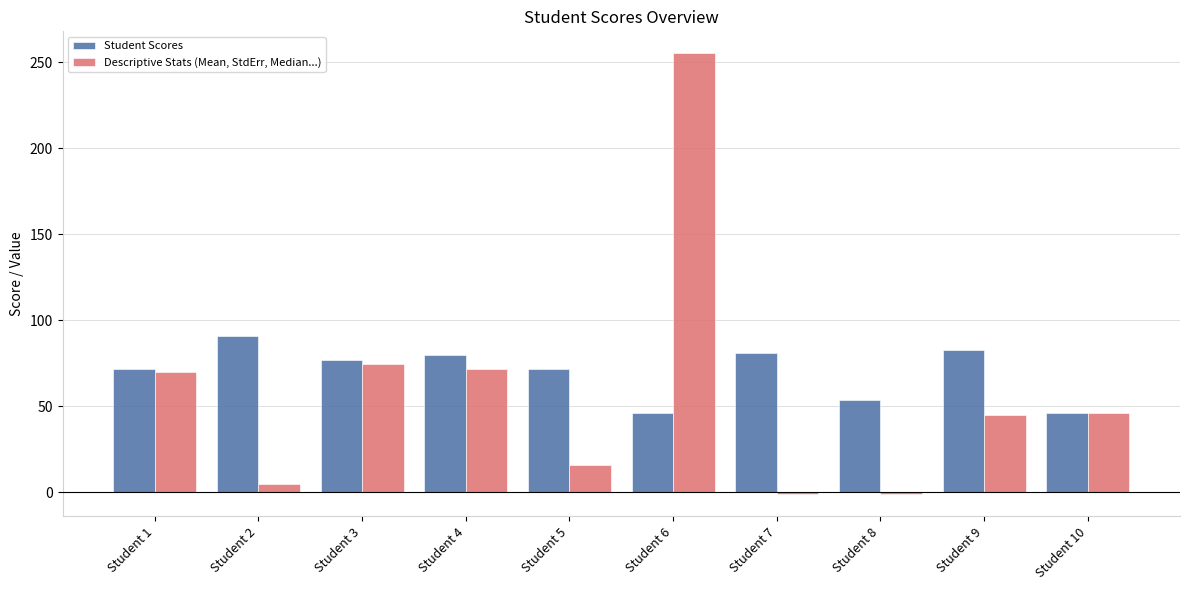

At which category is the sum across all series the highest?

Student 6